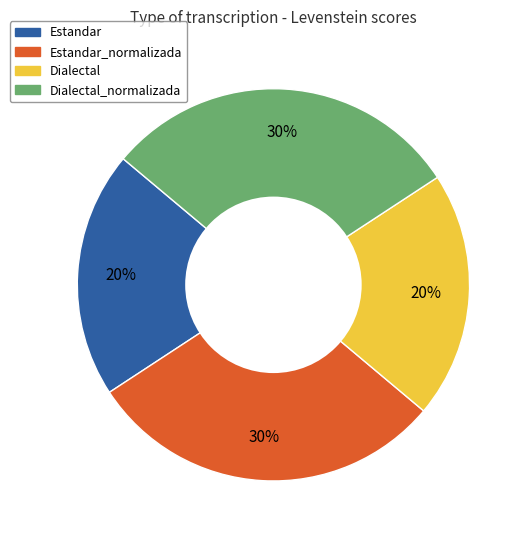

To the nearest percent, what is the average slice percentage?

25%